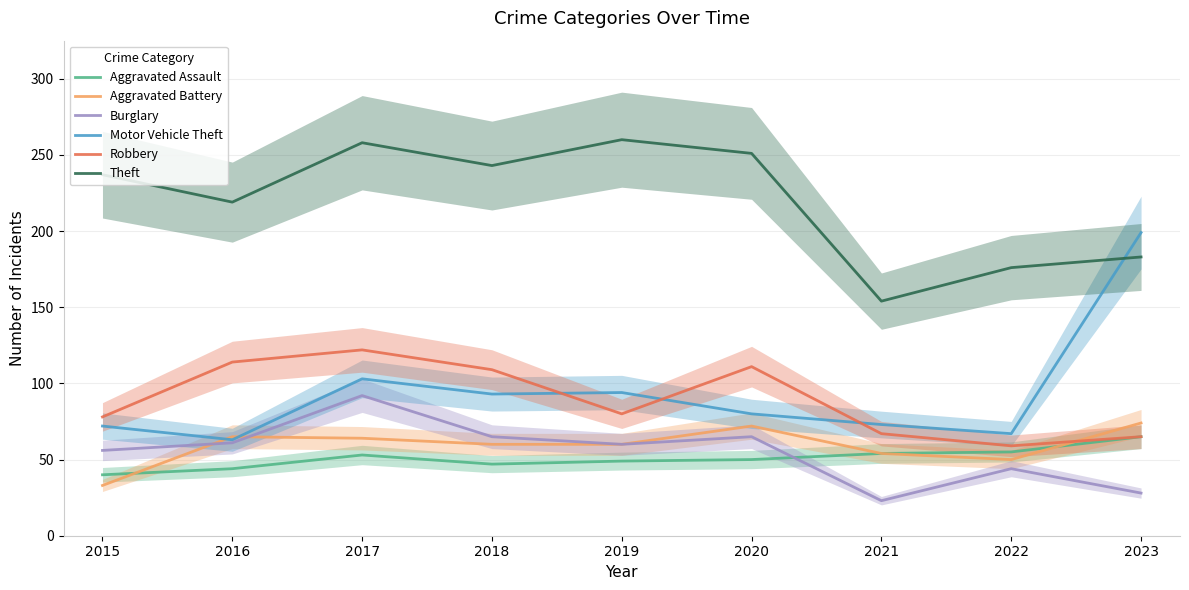

How many values in the Motor Vehicle Theft series exceed 80?

4